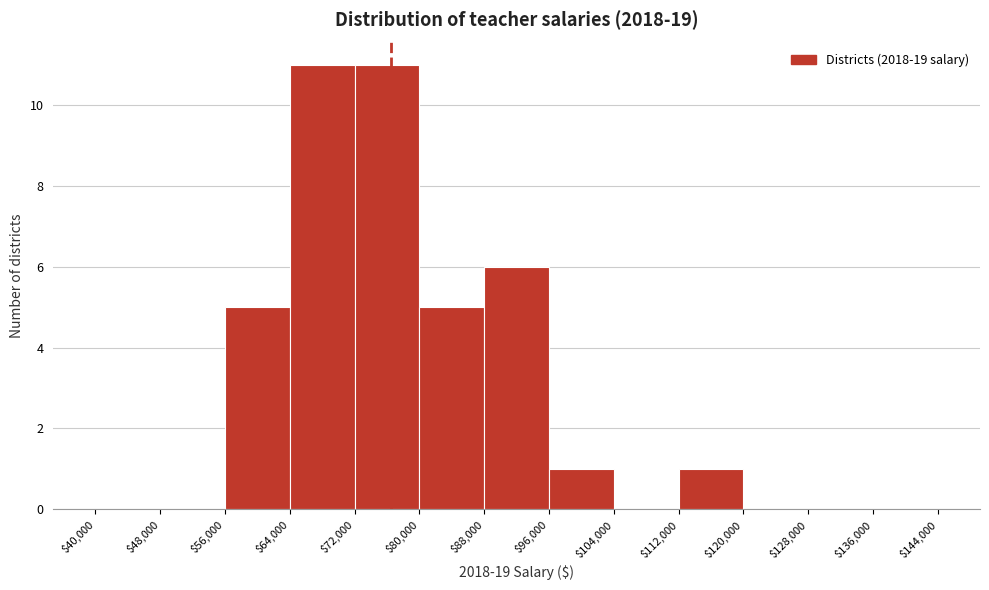

Reading left to right, transcribe this chart: for each bar, give the range it covers on the x-axis and its height. The values are not printed on the chart, so give them approximately, as read against the axis.

$40,000 to $48,000: 0
$48,000 to $56,000: 0
$56,000 to $64,000: 5
$64,000 to $72,000: 11
$72,000 to $80,000: 11
$80,000 to $88,000: 5
$88,000 to $96,000: 6
$96,000 to $104,000: 1
$104,000 to $112,000: 0
$112,000 to $120,000: 1
$120,000 to $128,000: 0
$128,000 to $136,000: 0
$136,000 to $144,000: 0